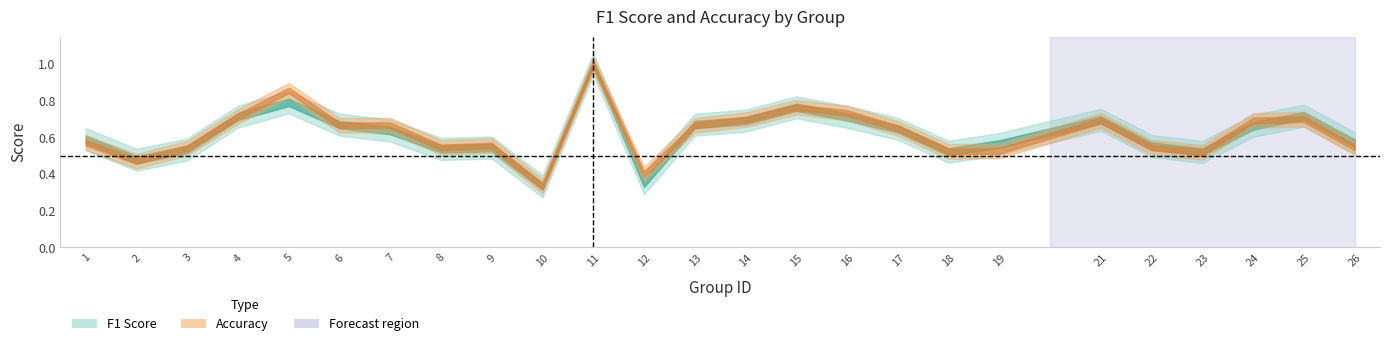

True or false: f1 has more than 1 interior local peaks.

True